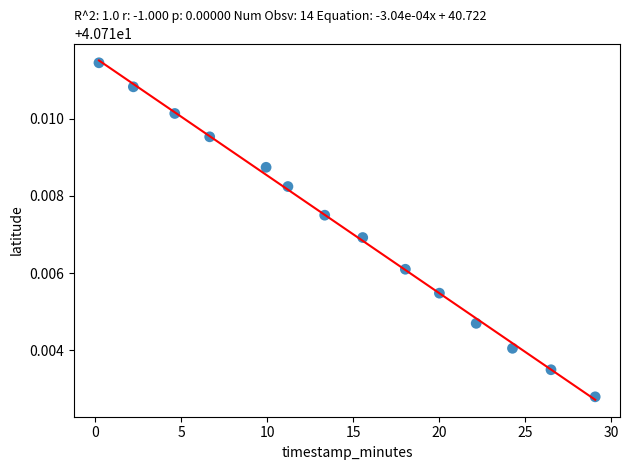

What is the range of X values (max minus min)?

28.9